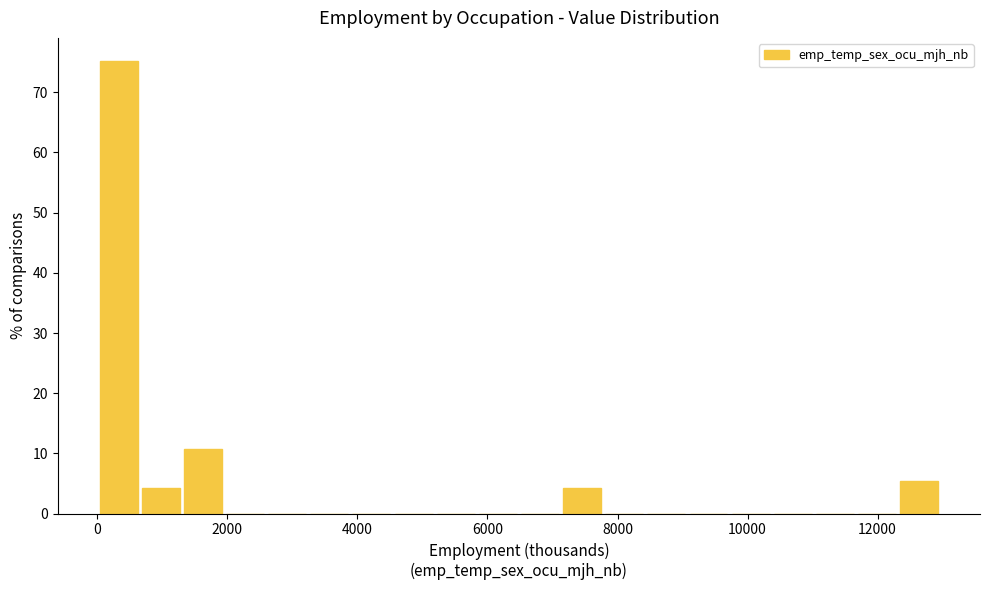

Around what value on the x-axis is the tallest bar? Give the approximate position of its centre, as read against the axis.

400